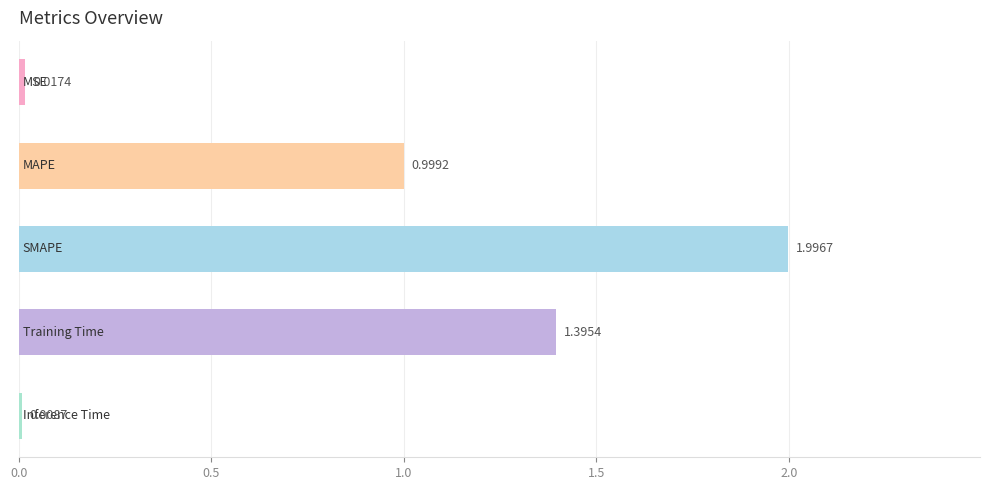

What is the sum of all values?

4.4